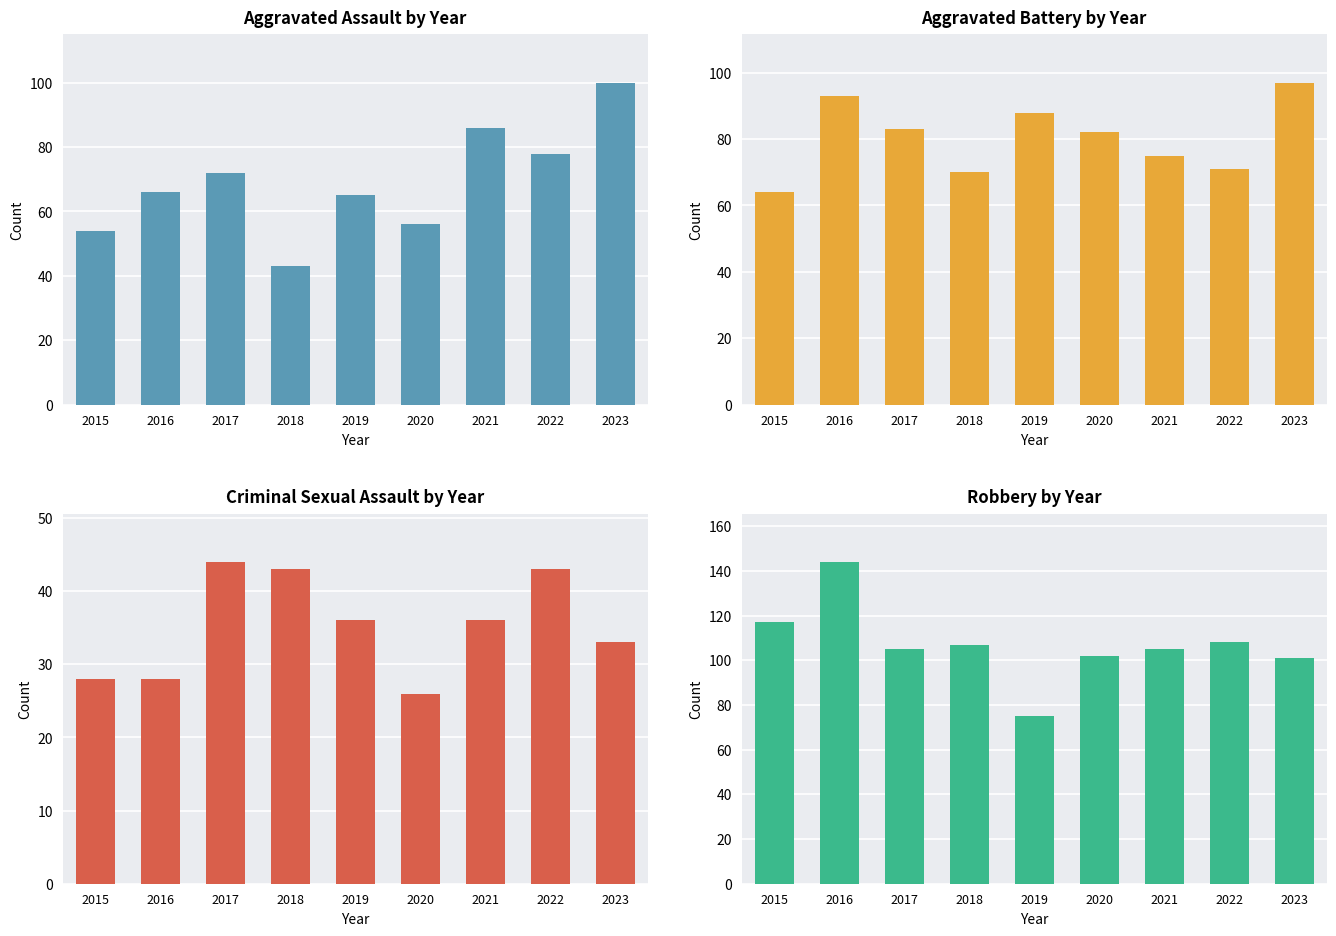

What is the approximate value of Aggravated Assault at 2018, to the nearest 10?

40